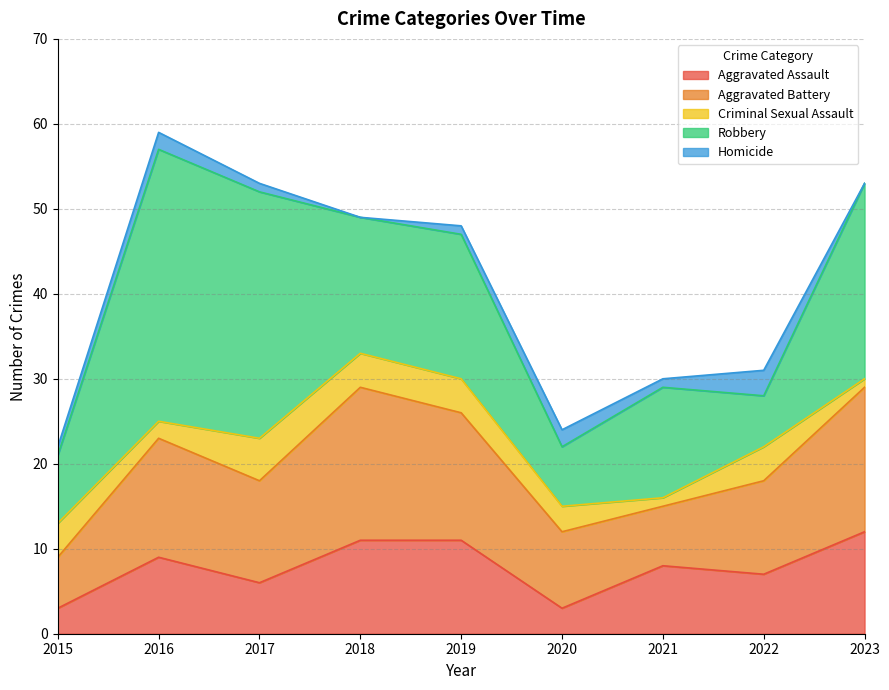

What is the spread (max minus min) of values at 2021?

12